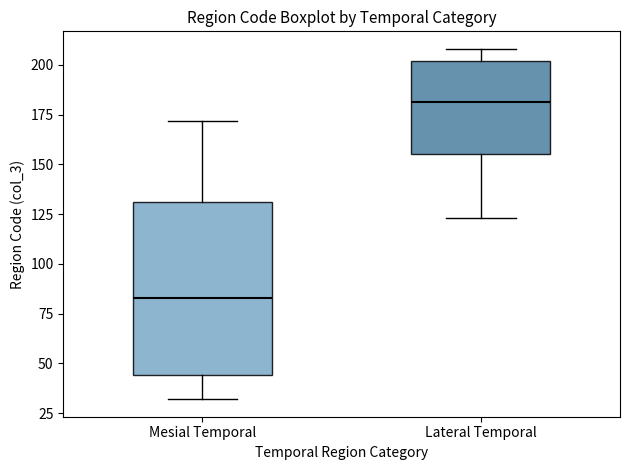

Reading left to right, read every box against the y-axis: the position of its median line, the range the box covers, and the ends of its whiskers. The values are not printed on the chart, so give them approximately, as read against the axis.

Mesial Temporal: median 85, box 45 to 130, whiskers 30 to 170
Lateral Temporal: median 180, box 155 to 200, whiskers 125 to 210